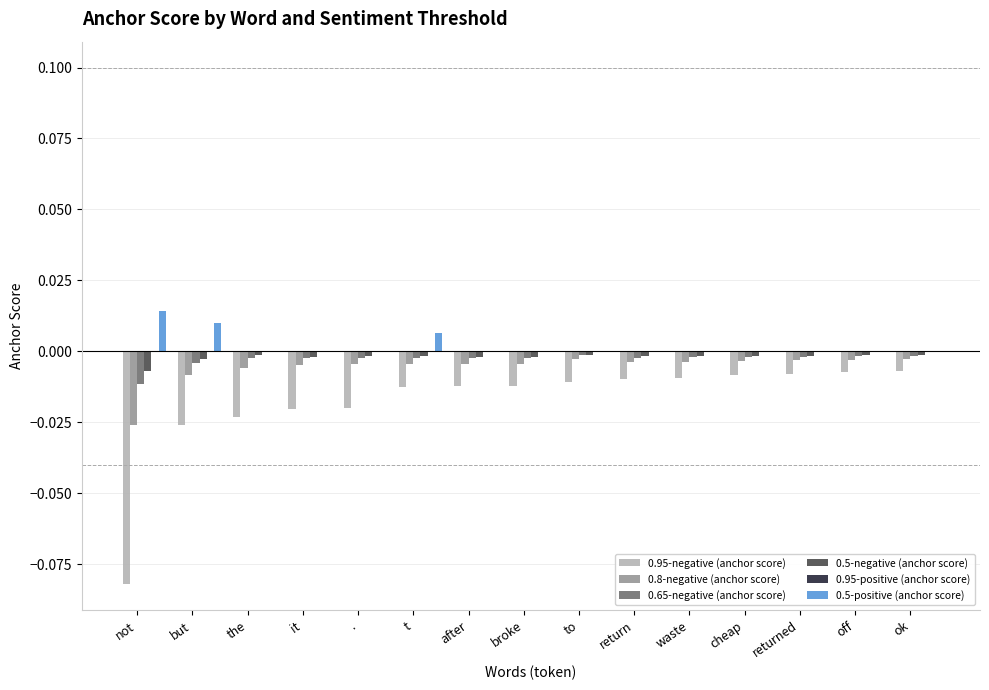

Is it true that 0.5-positive (anchor score) equals 0.0 at t?

True